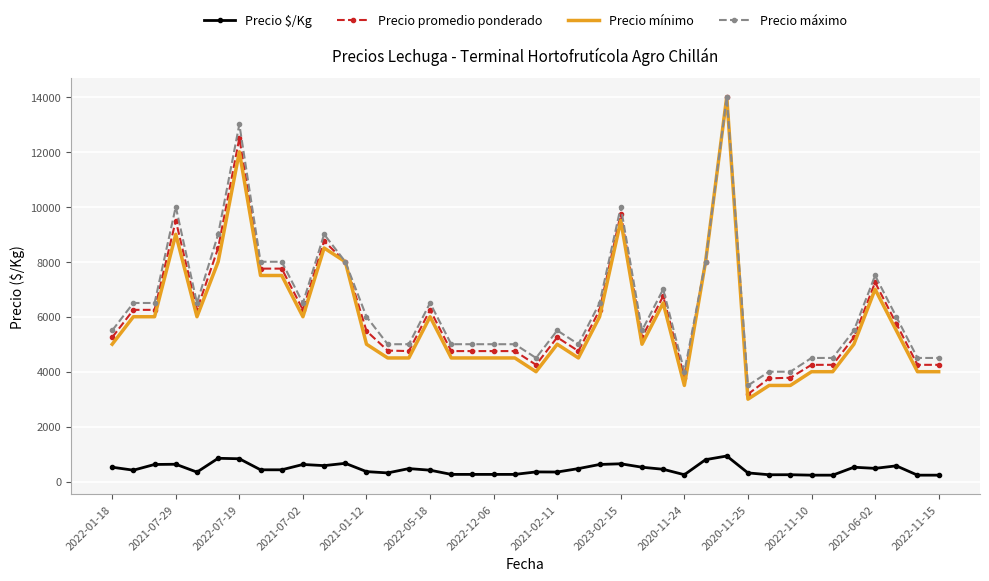

What are all the series names shown in the legend?

Precio $/Kg, Precio promedio ponderado, Precio mínimo, Precio máximo